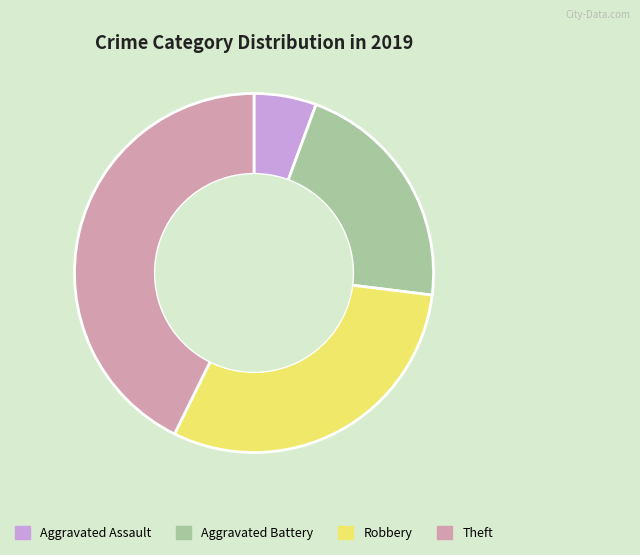

Rank the categories by value from lowest to highest.

Aggravated Assault, Aggravated Battery, Robbery, Theft